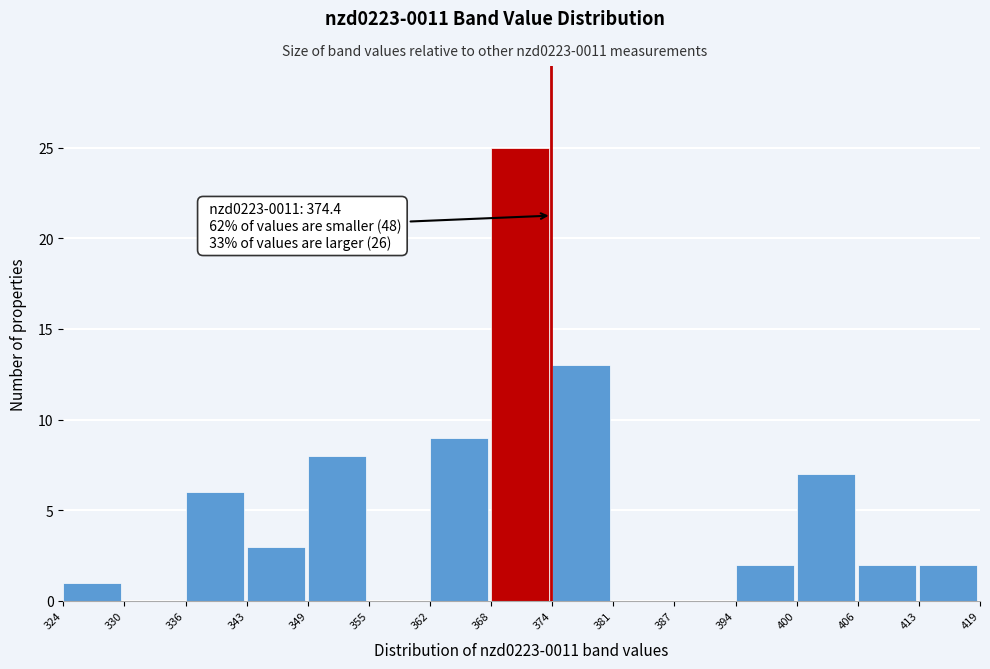

Over which range of the x-axis is the bar tallest?

368 to 374